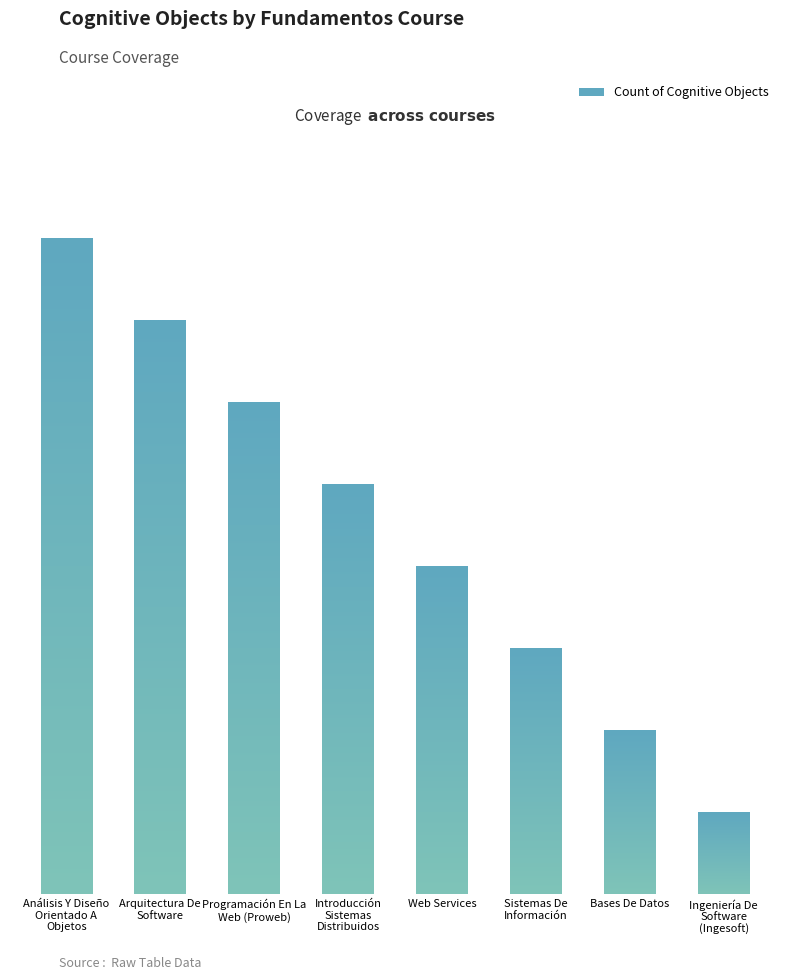

The value at Programación En La Web (Proweb) is 6. True or false?

True